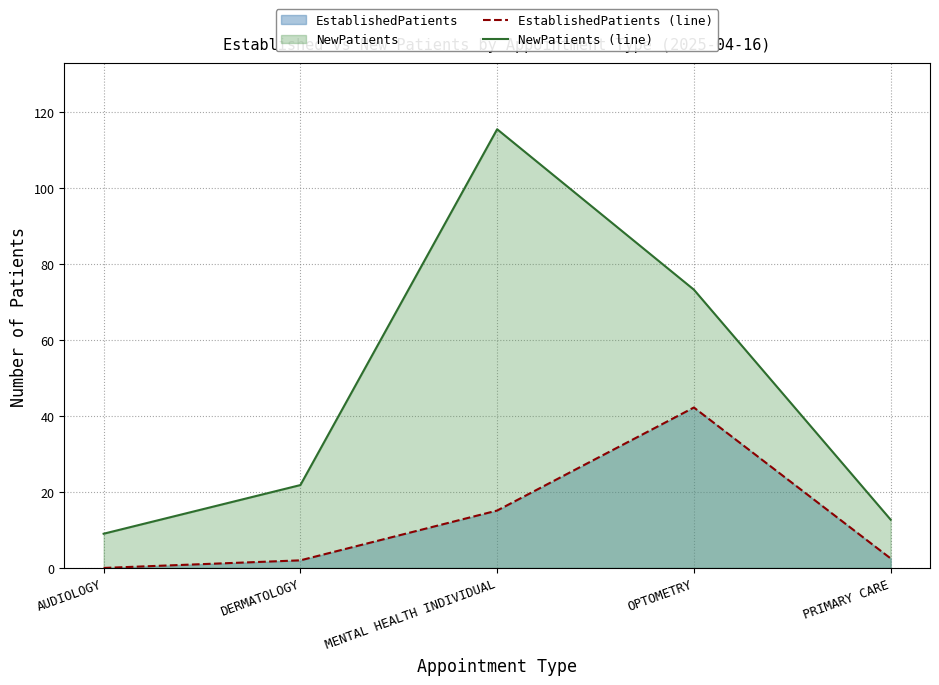

What is the difference between the highest and lowest values at AUDIOLOGY?

9.0